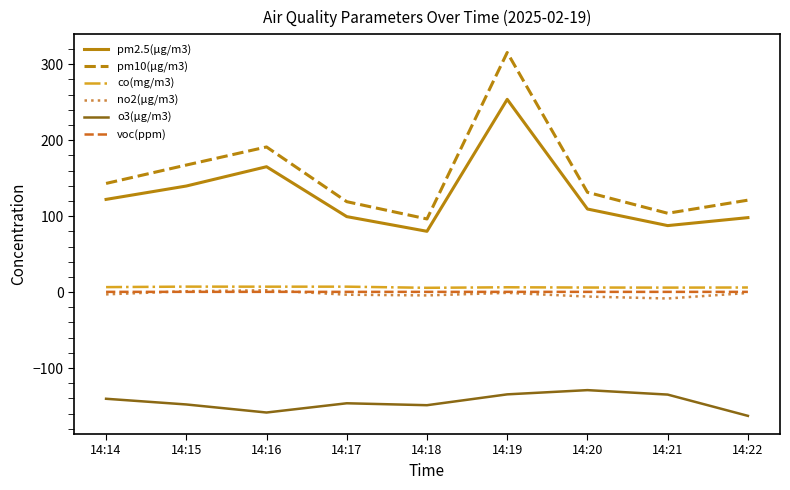

What is the minimum value shown in the chart?

-162.9